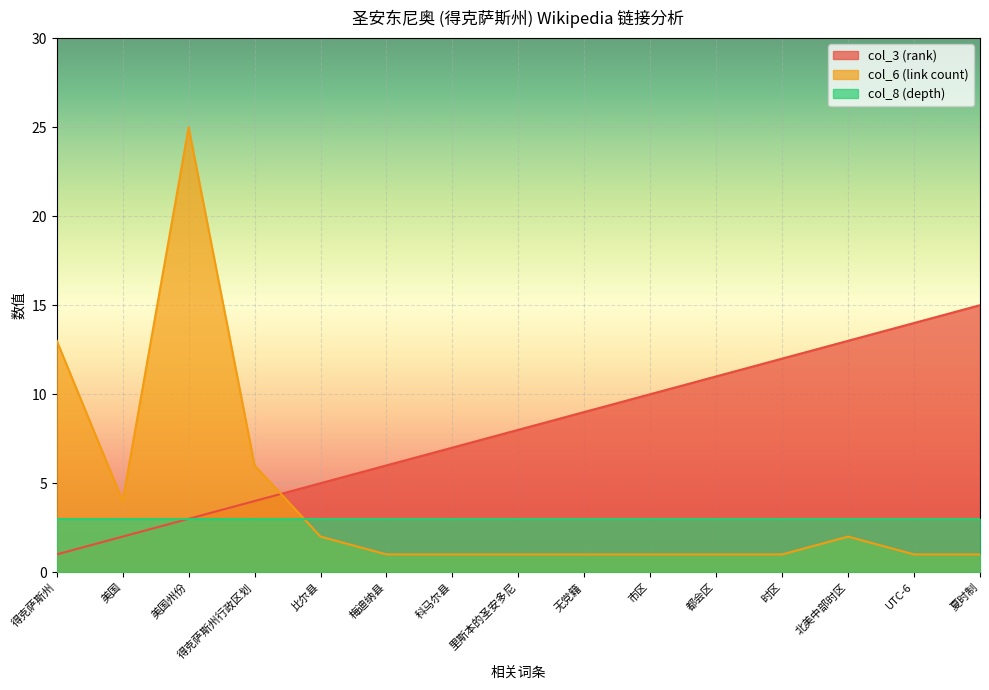

What is the total value across all series at 里斯本的圣安多尼?

12